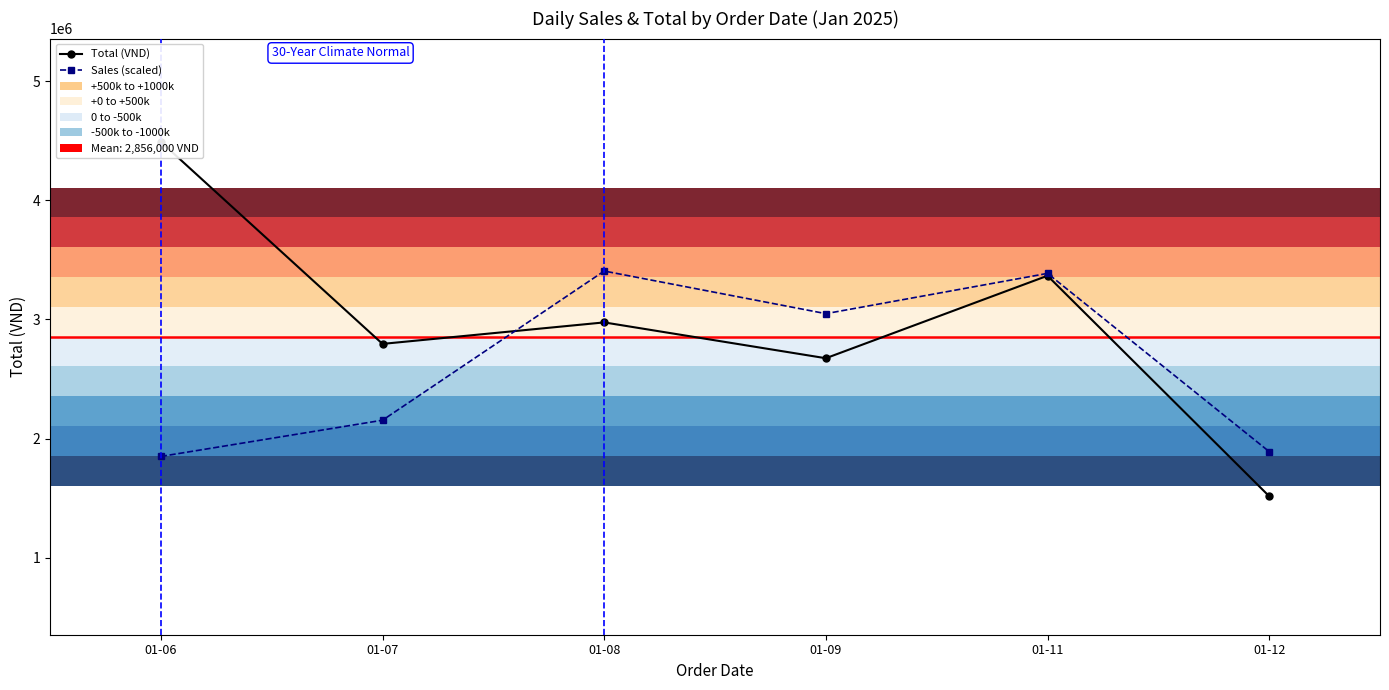

Count the number of data series in this chart.

2